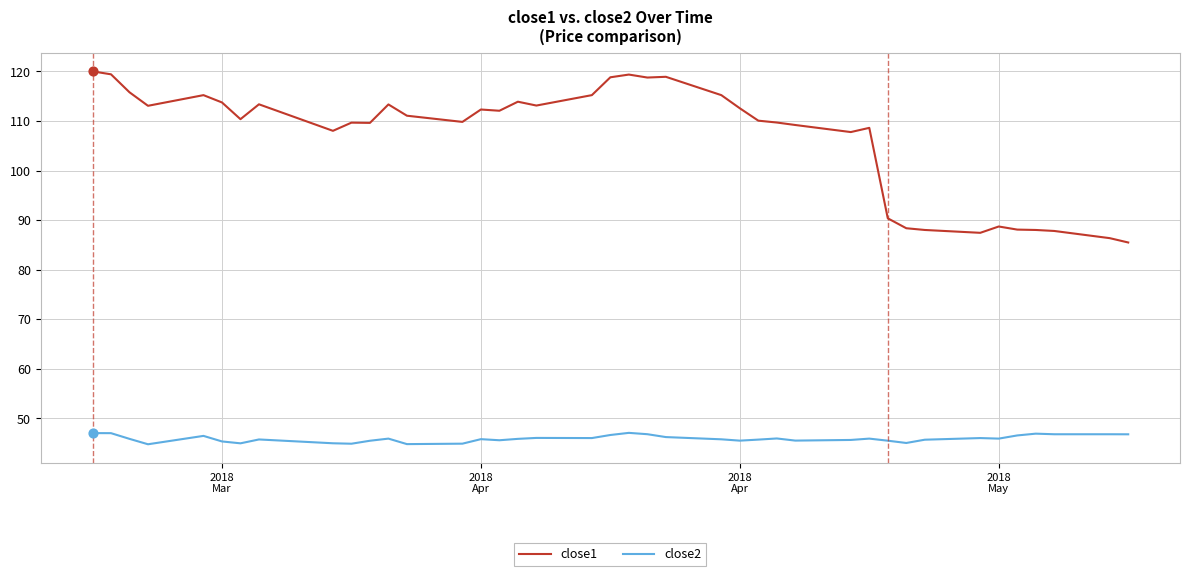

Which series has the largest total across all categories?

close1